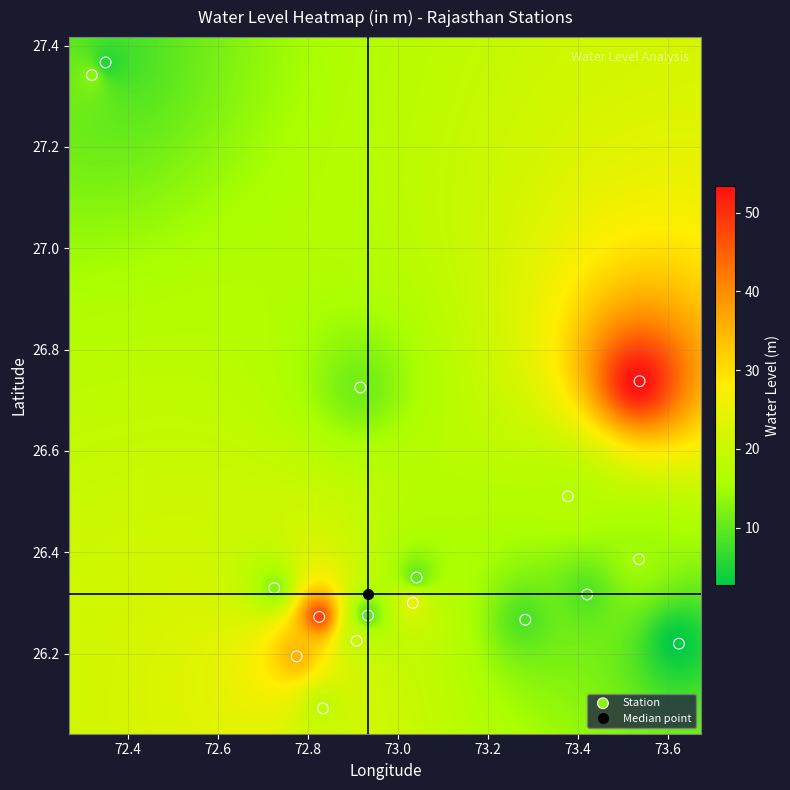

What is the range of X values (max minus min)?

1.3